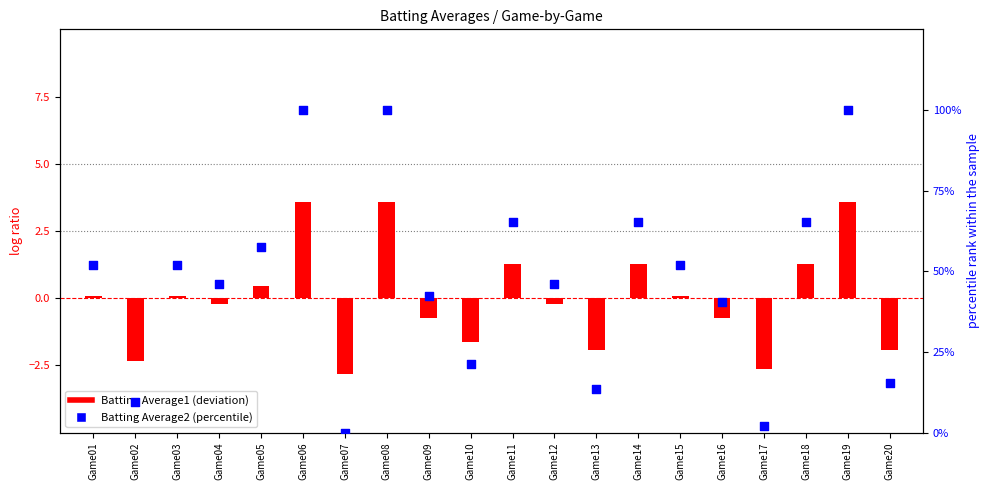

What is the total value across all series at Game13?

11.5